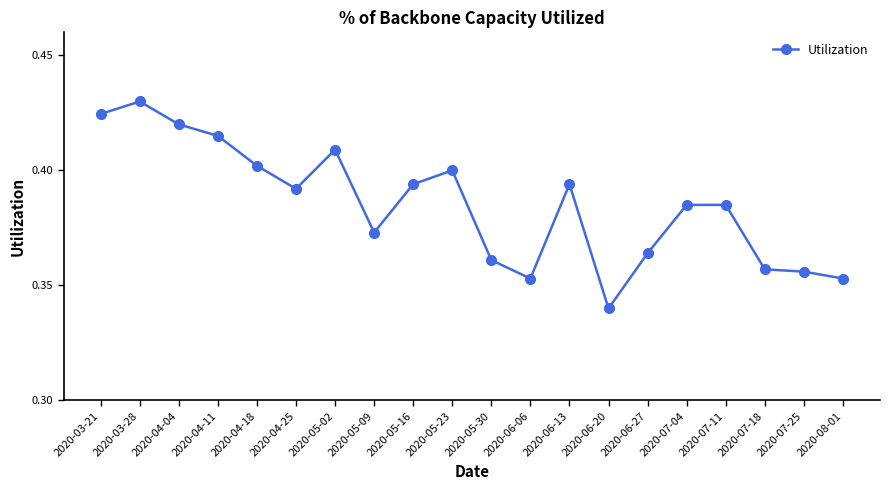

What is the difference between the maximum and minimum values?

0.1